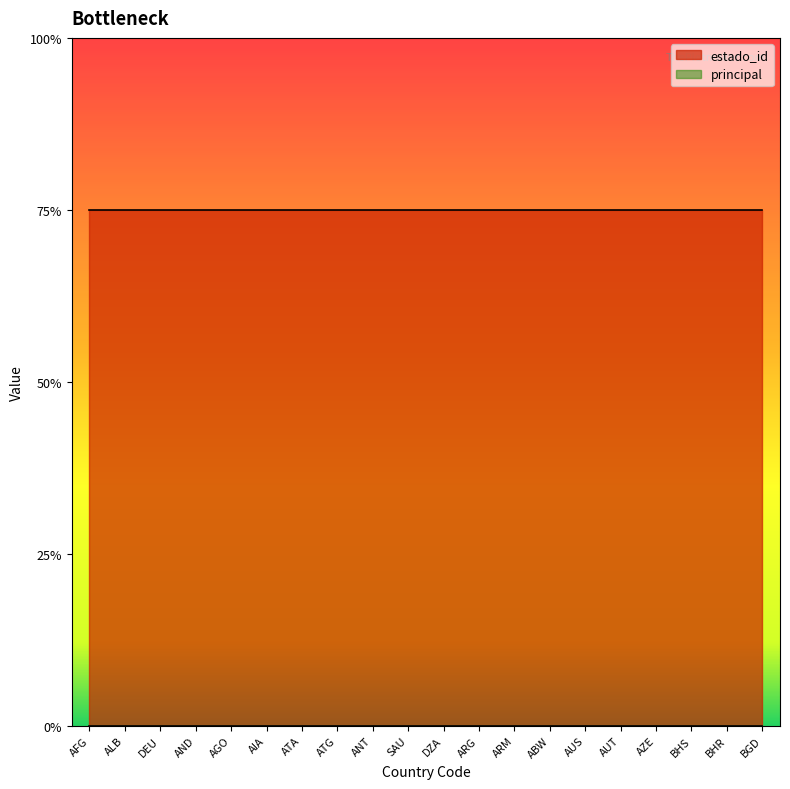

Rank the series by their average value, from highest to lowest.

estado_id, principal